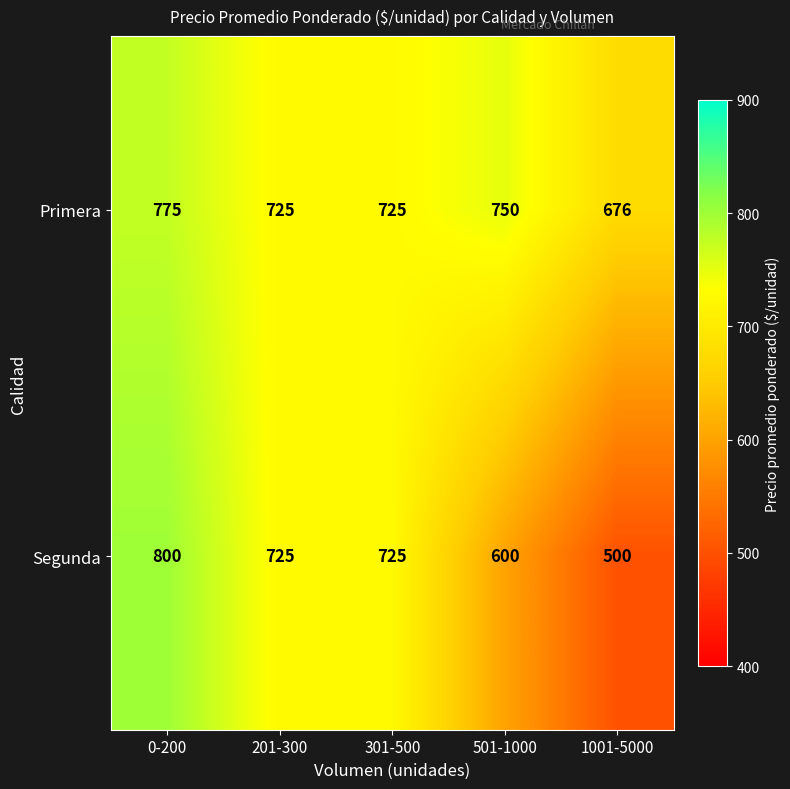

Which category has the lowest value across all series?

1001-5000